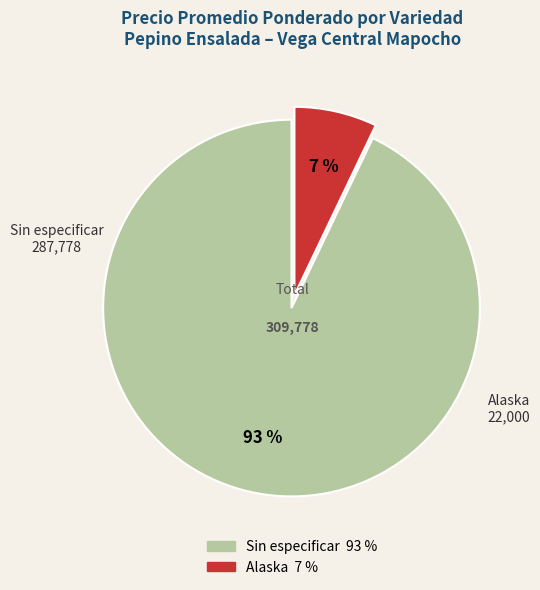

Rank the categories by value from highest to lowest.

Sin especificar, Alaska